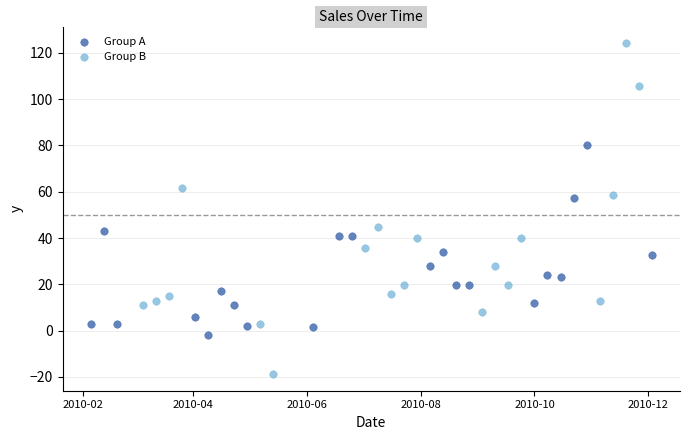

Which series has the largest Y range (max minus min)?

Group B